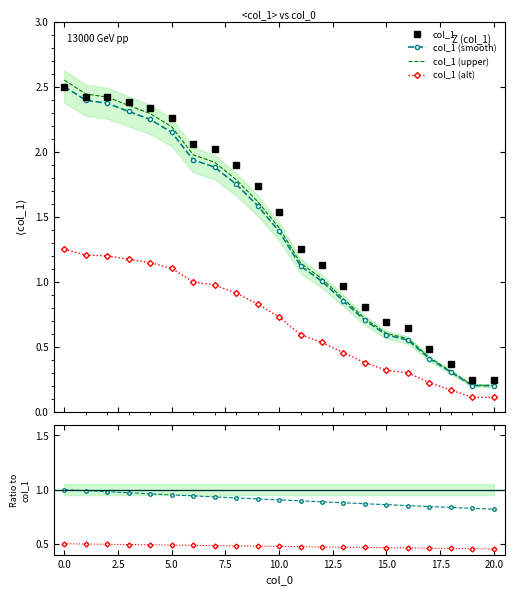

Between 2.5 and 15, which series saw the biggest shift?

col_1 (upper)